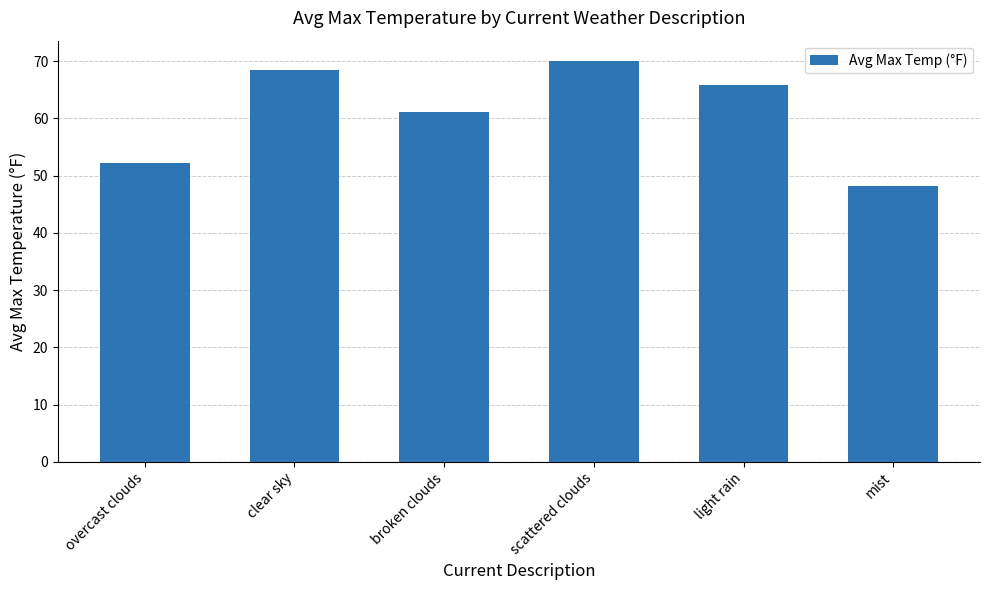

Rank the categories by value from lowest to highest.

mist, overcast clouds, broken clouds, light rain, clear sky, scattered clouds